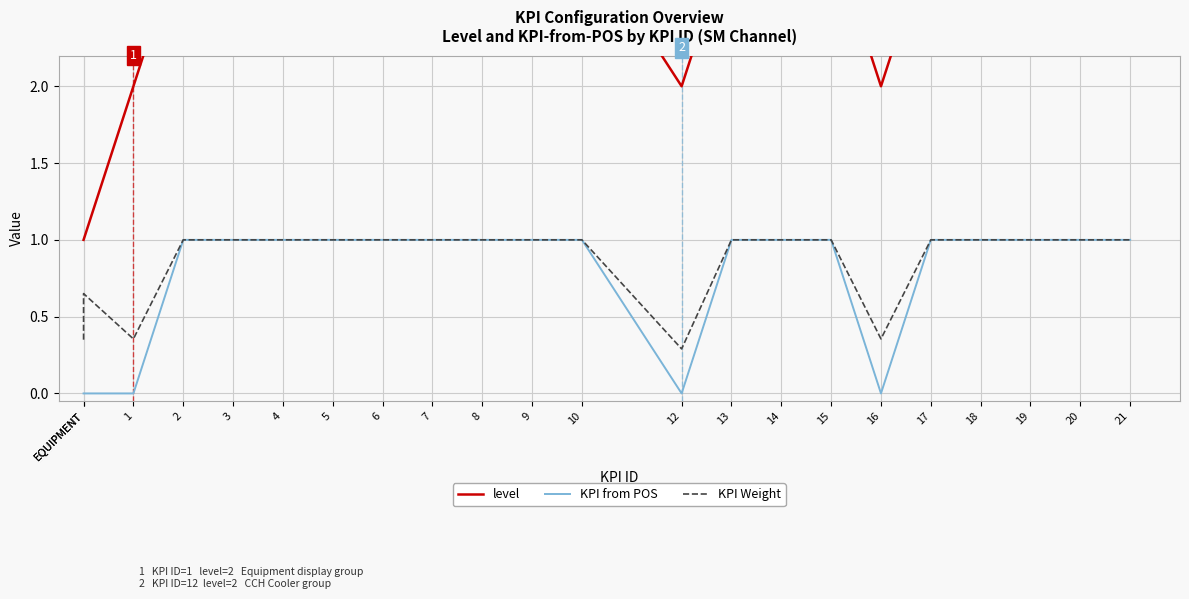

Which has a higher value, 2 or 12?

2